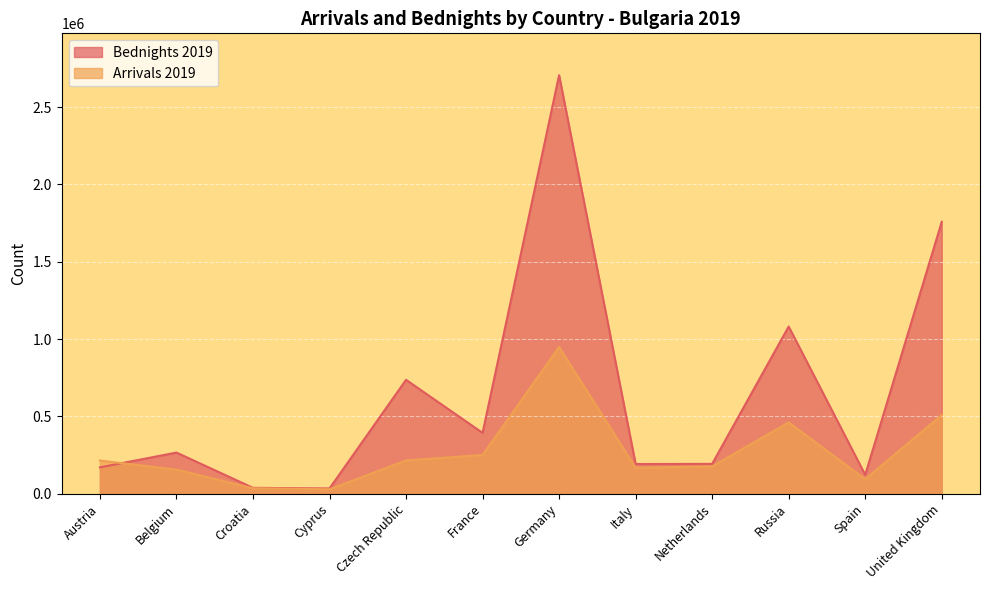

Does the chart display data point markers on the line(s)?

No